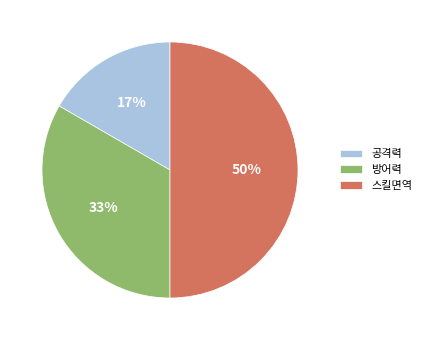

To the nearest percent, what is the combined percentage of 방어력 and 공격력?

50%